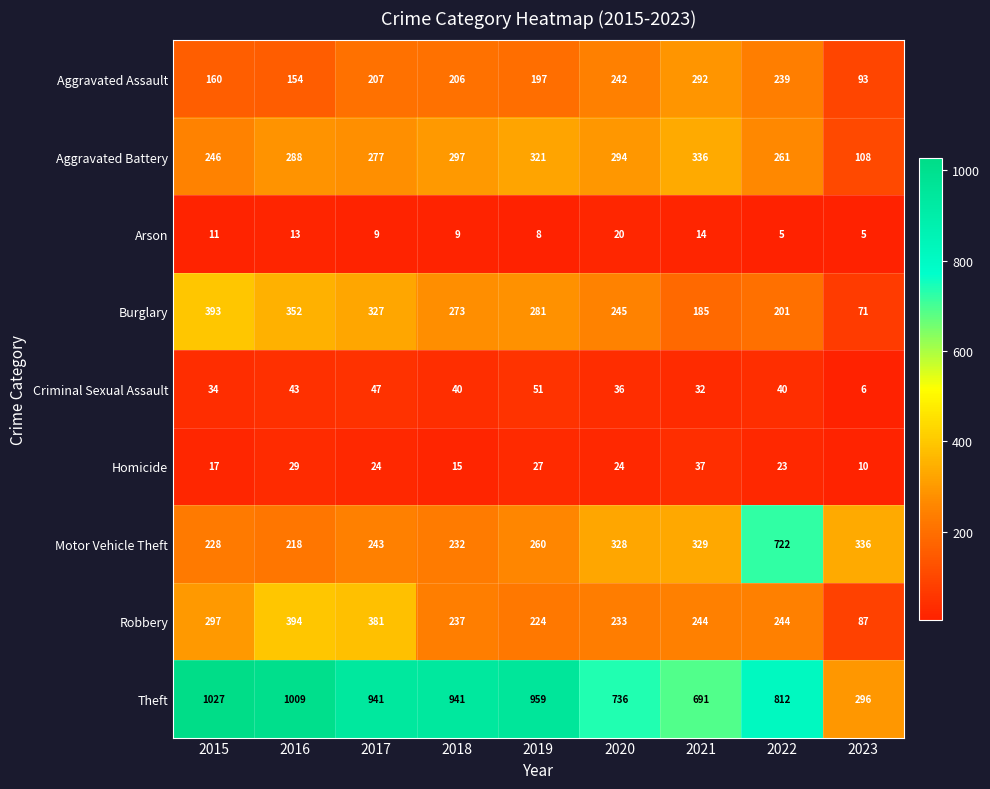

How many categories are shown in the chart?

9